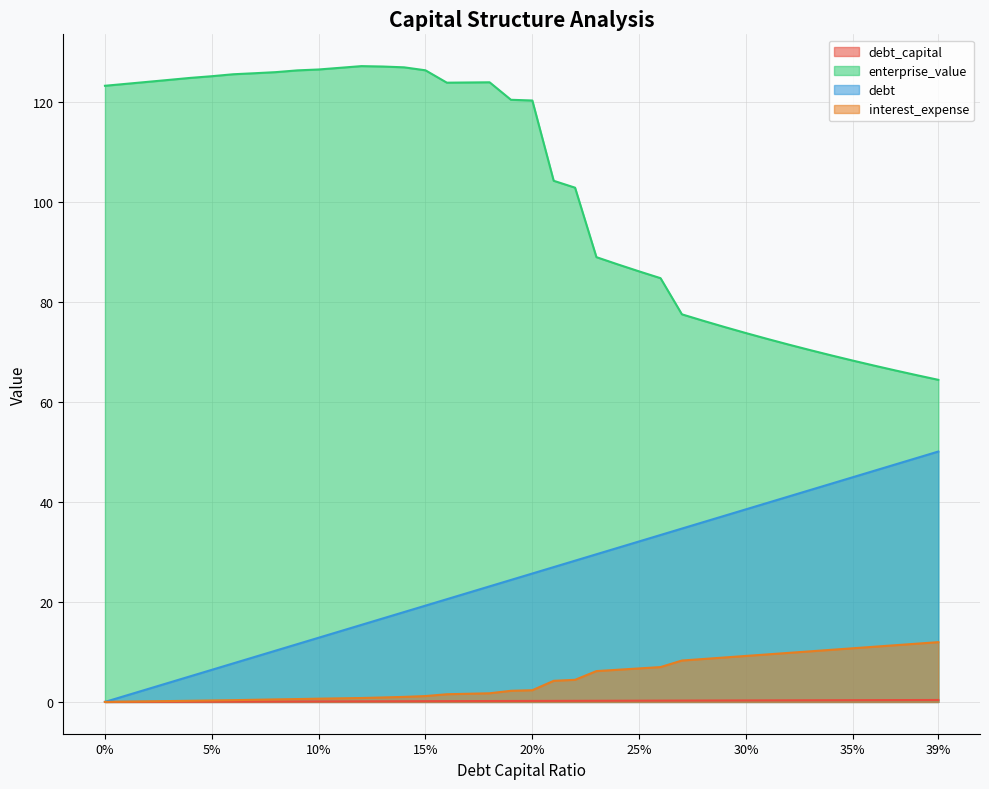

True or false: enterprise_value and debt intersect in this chart.

False